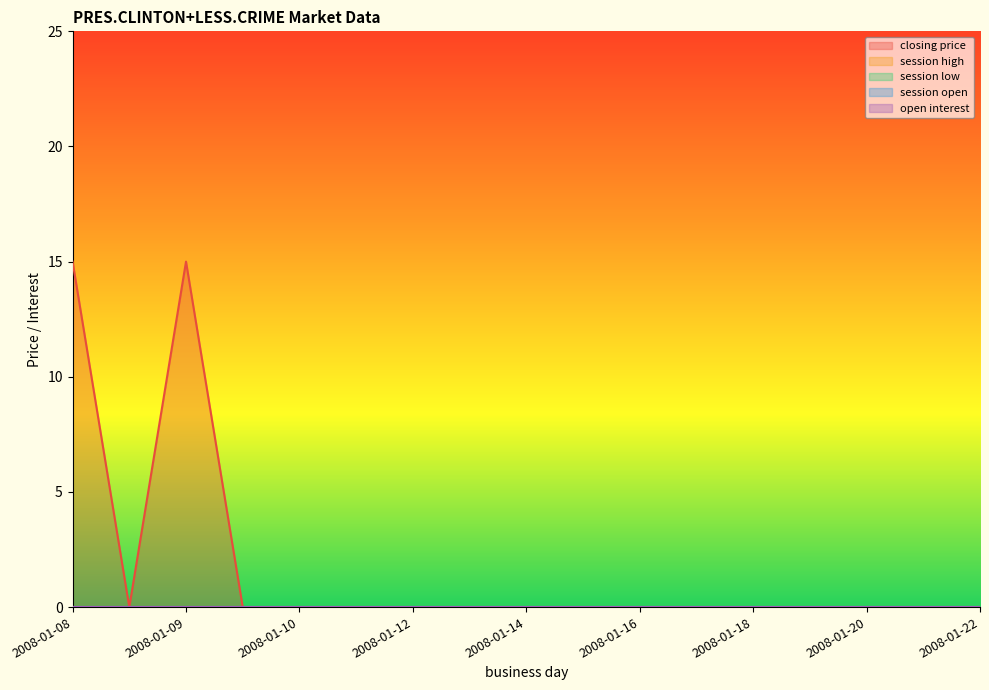

Which label corresponds to the smallest value in the chart?

2008-01-08